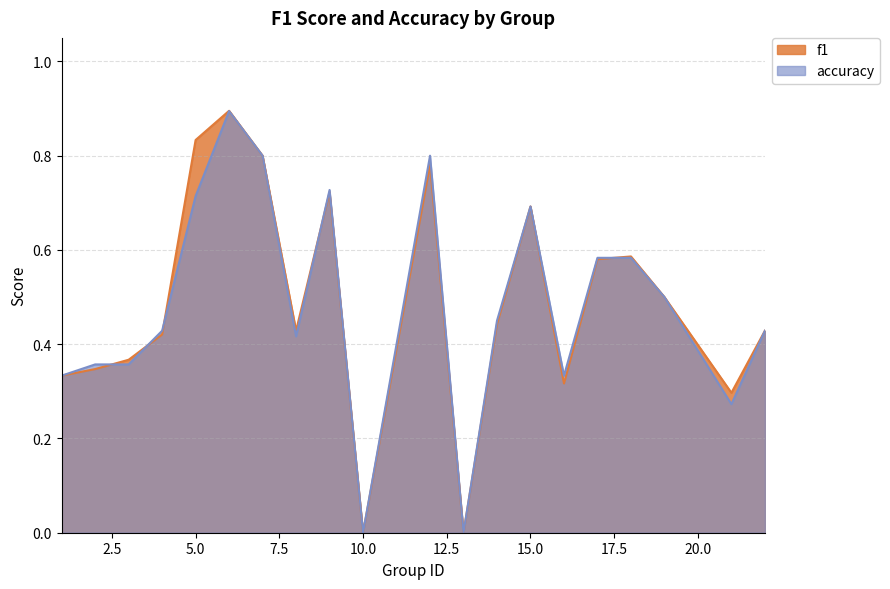

Between 4 and 5, which series saw the biggest shift?

f1